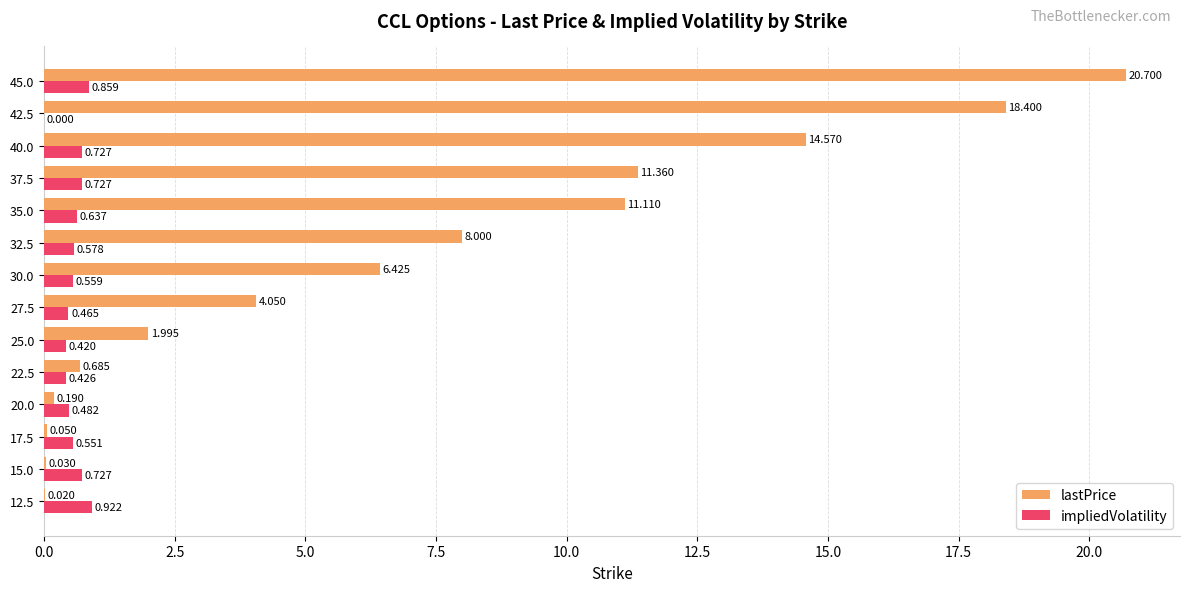

How many categories are shown in the chart?

14